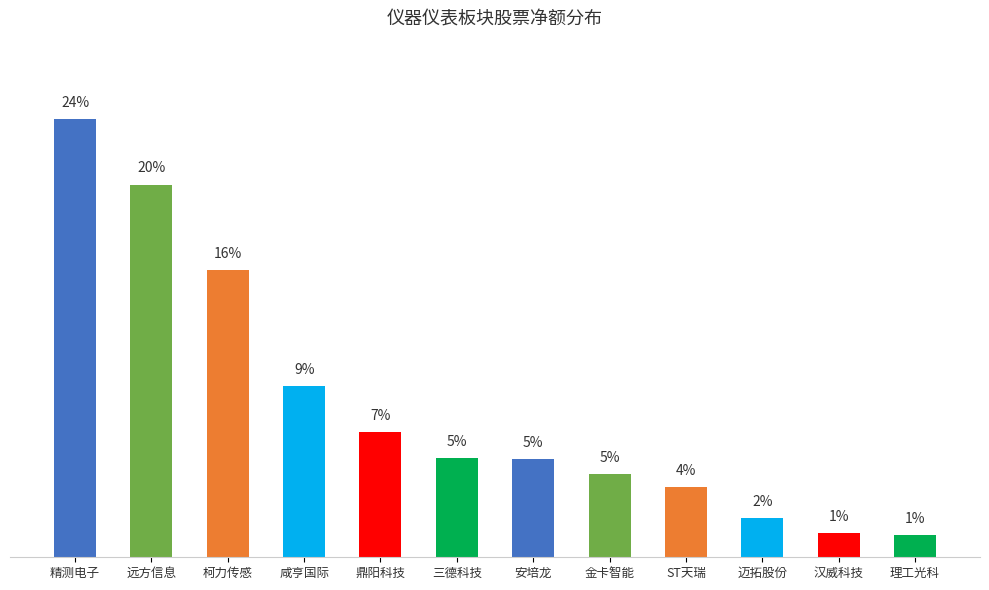

Are the bars horizontal?

No